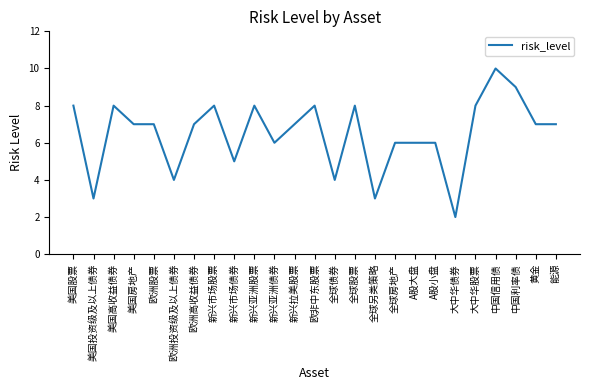

At which category does the chart reach its peak across all series?

中国信用债